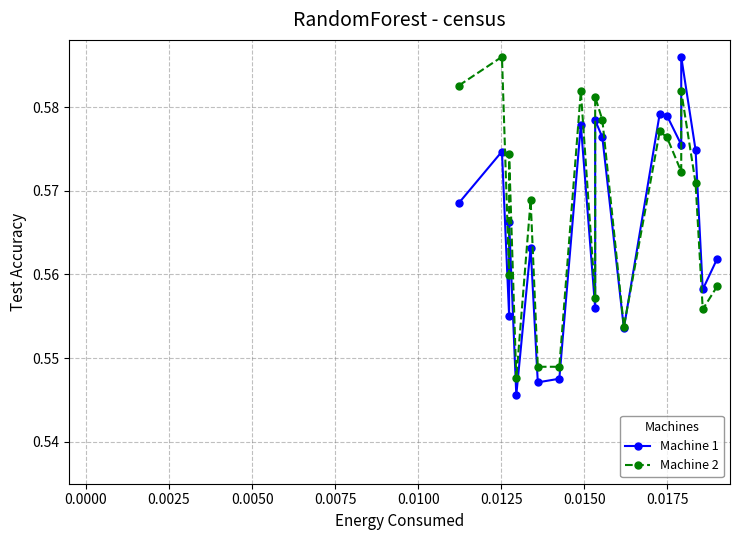

Which series has the widest spread of values?

Machine 1